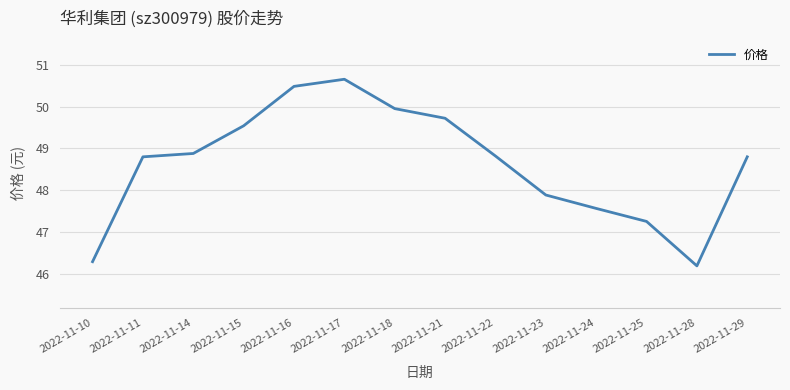

Approximately how many times larger is the value at 2022-11-24 compared to 2022-11-18?

1.0